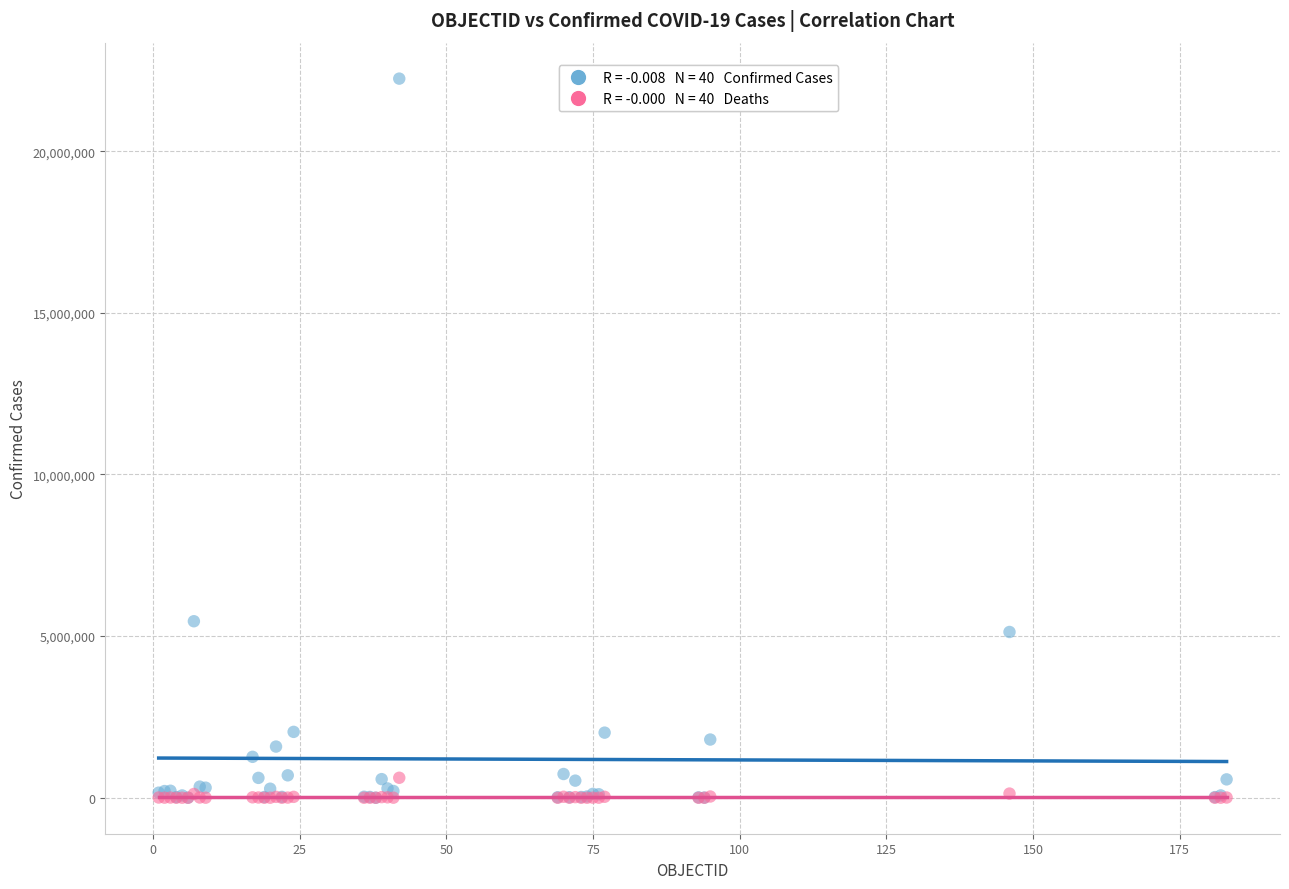

Across all series, what Y value is closest to 11121634?

5460042